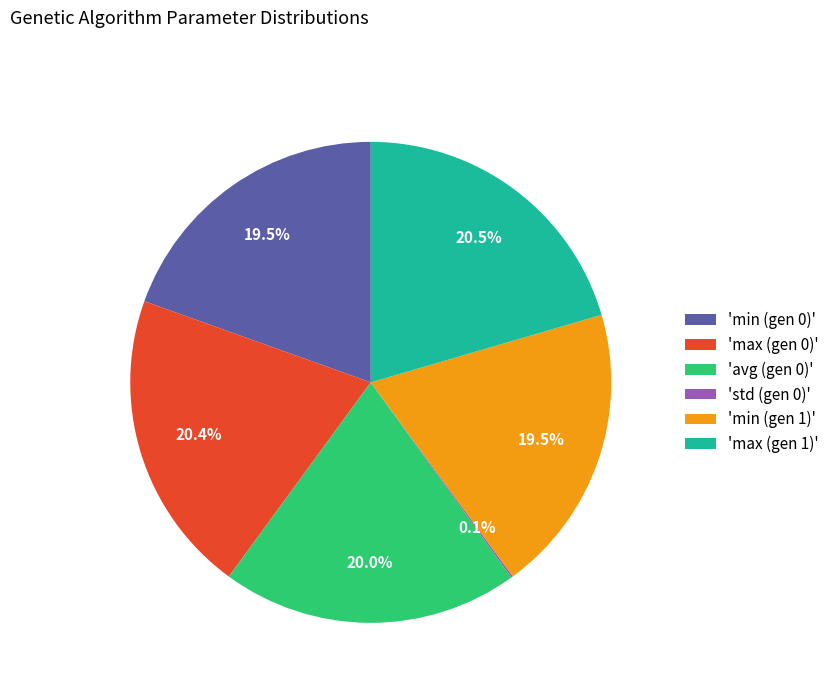

Which has a higher value, 'max (gen 1)' or 'min (gen 0)'?

'max (gen 1)'